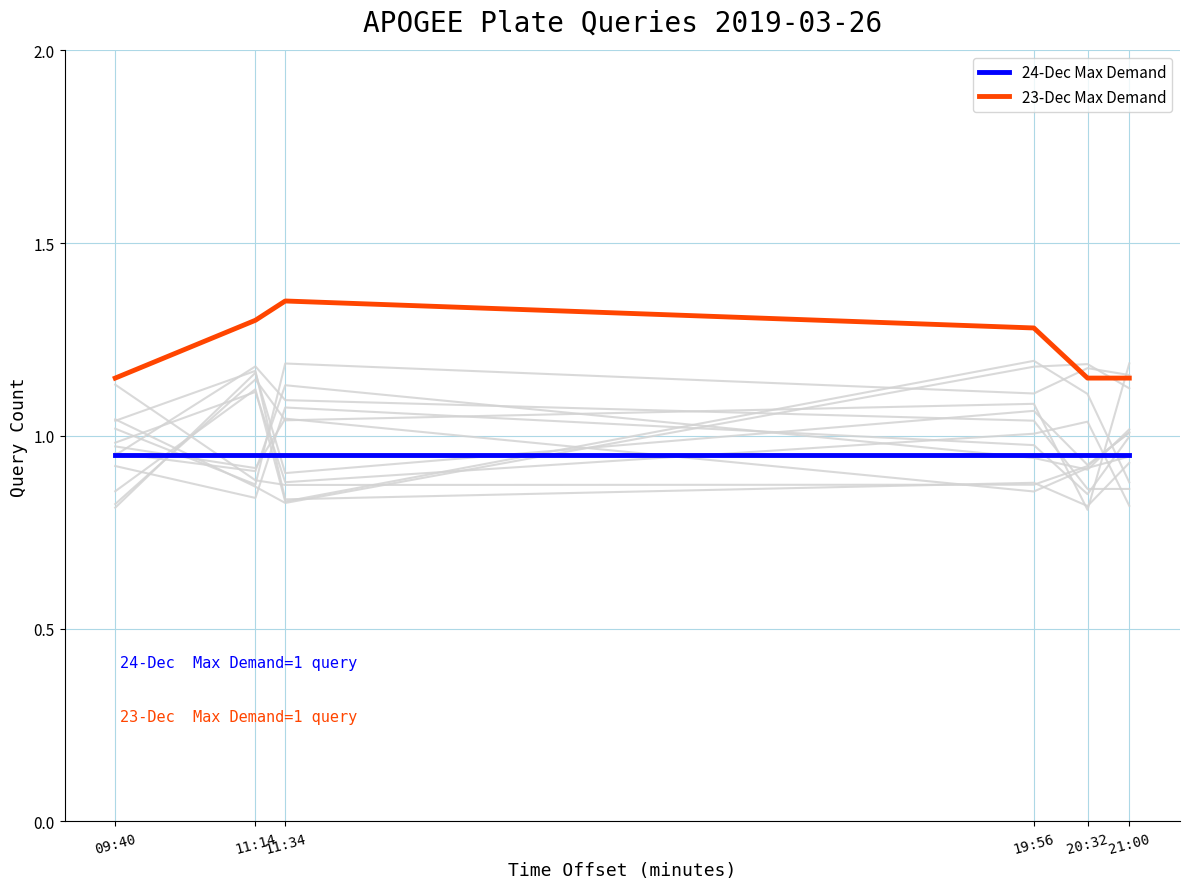

Which series changed the most between 19:56 and 20:32?

23-Dec Max Demand